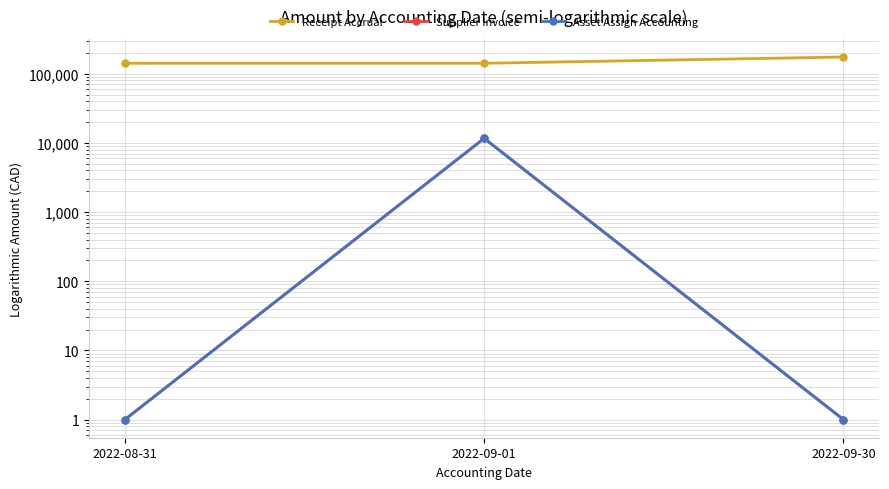

Which category has the highest value across all series?

2022-09-30